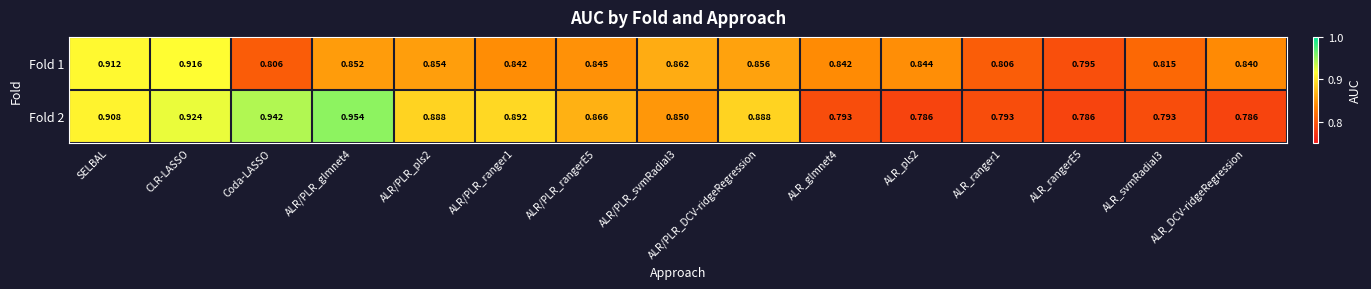

Which series changed the most between SELBAL and ALR_DCV-ridgeRegression?

Fold 2